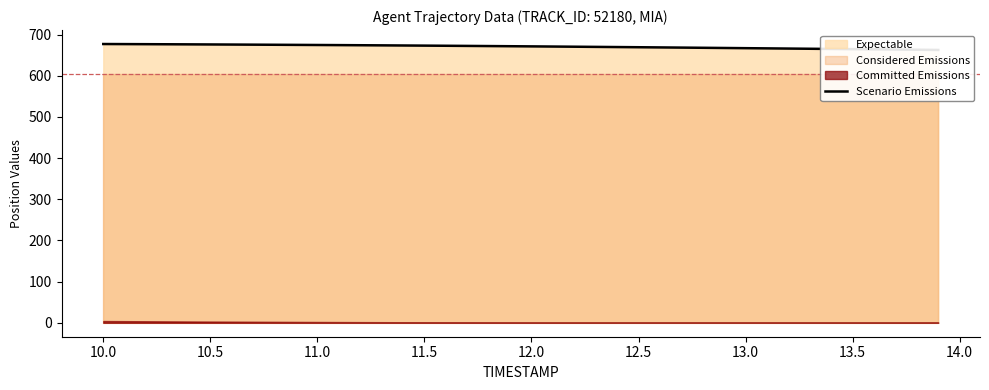

What is the value of the 21st point from the left?

671.5